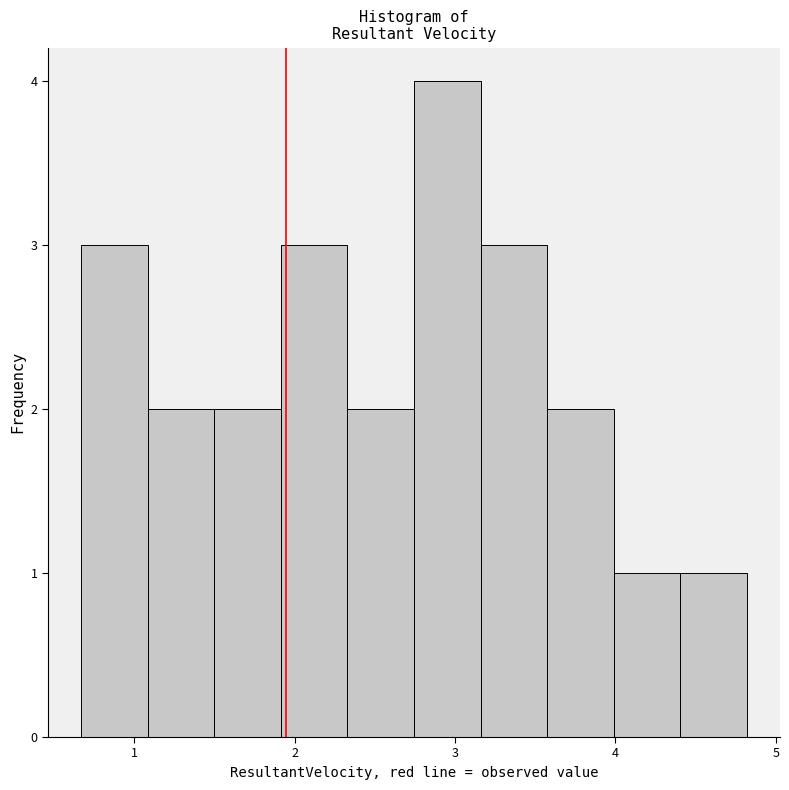

What is the height of the bar covering 2.3 to 2.7 on the x-axis? Neither the bar edges nor the heights are printed on the chart, so give them approximately, as read against the axes.

2